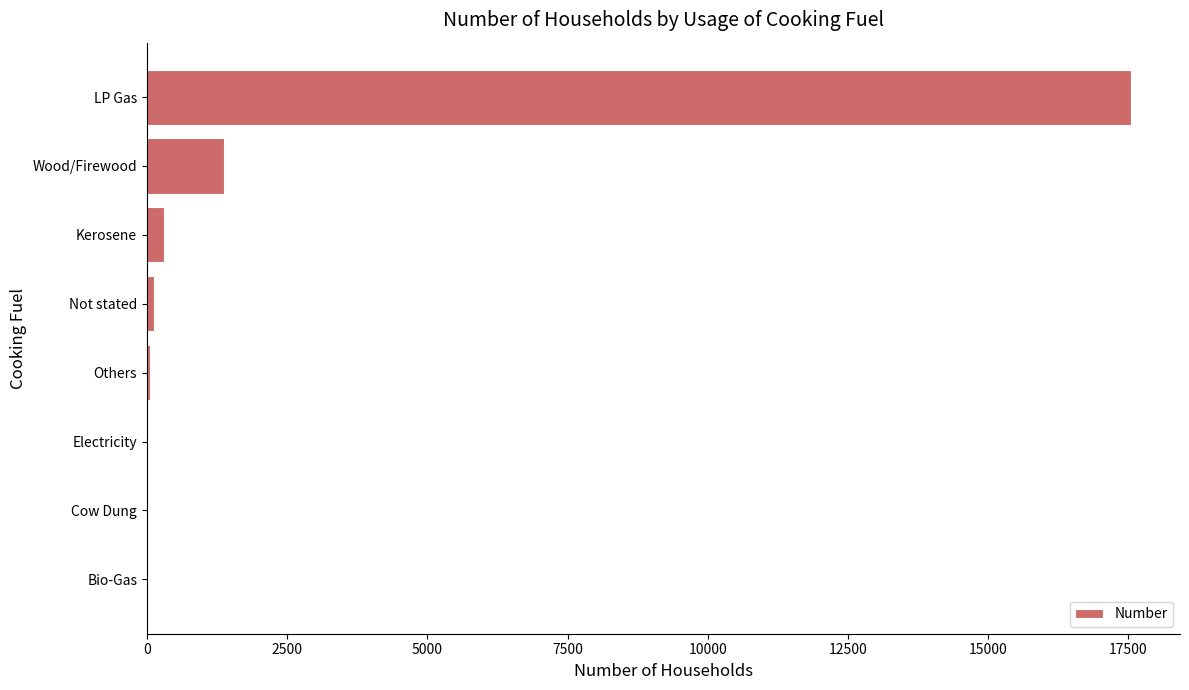

Where is the data nearest to the value 8773?

Wood/Firewood